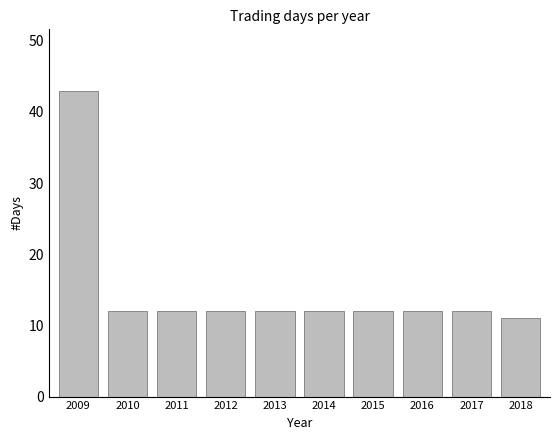

Reading right to left, extract all data points from this chart.

2018=11	2017=12	2016=12	2015=12	2014=12	2013=12	2012=12	2011=12	2010=12	2009=43